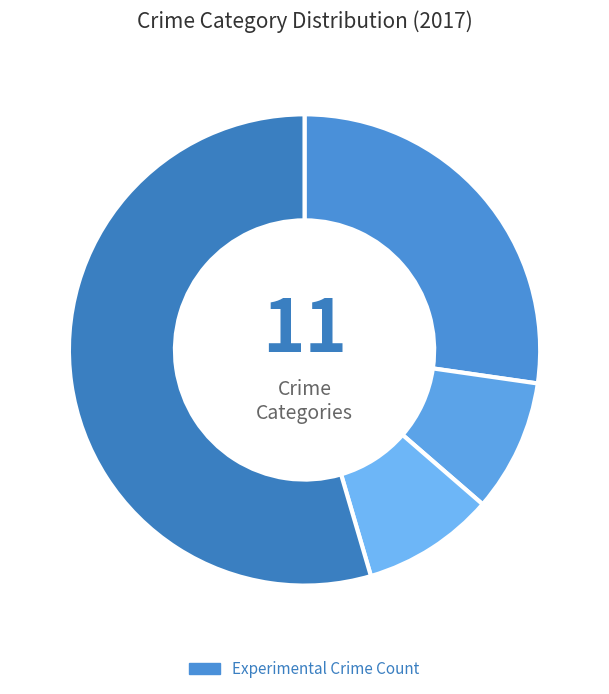

Which category accounts for the majority?

Robbery